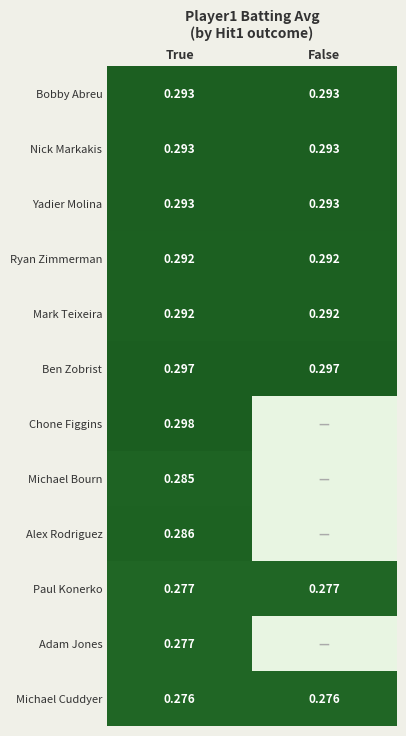

Is the value of Ben Zobrist at True greater than the value of Paul Konerko at False?

Yes